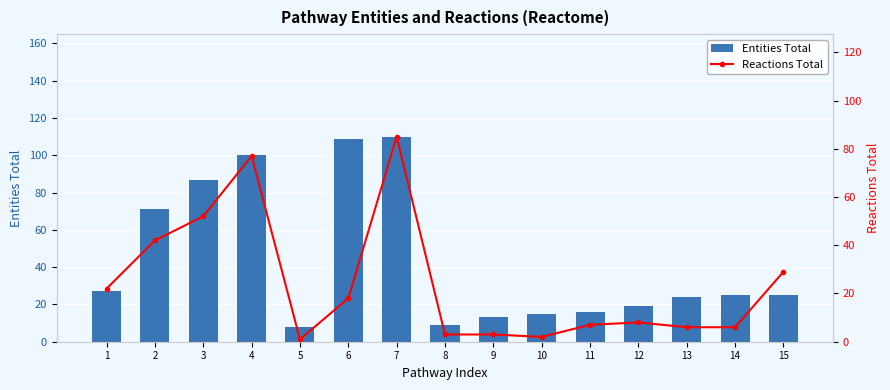

The Entities Total series shows 13 at 9. True or false?

True